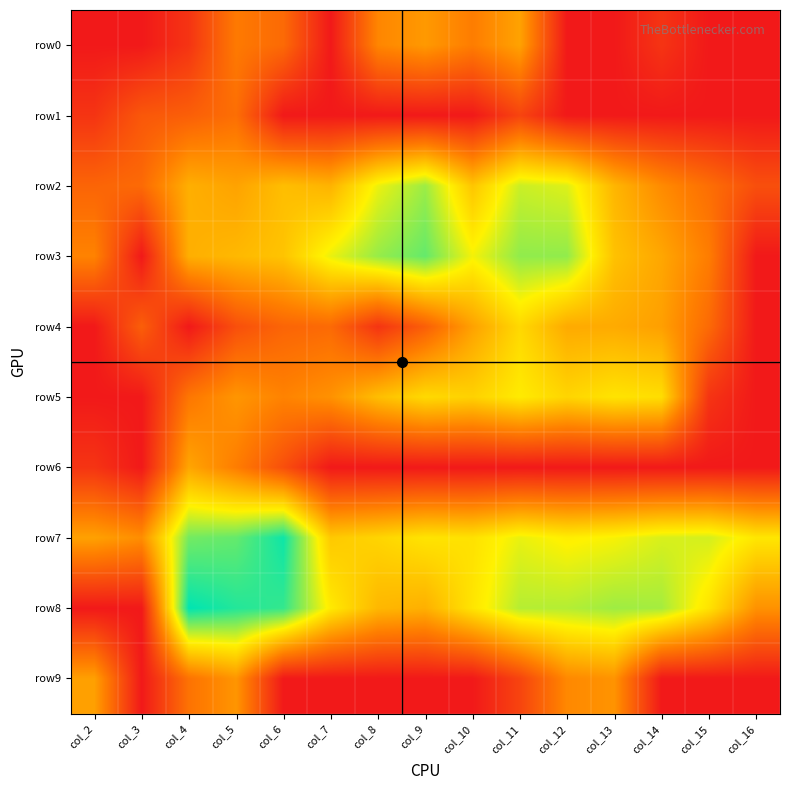

Reading right to left, list all the values displayed in this chart.

row0: col_16=0.0	col_15=0.0	col_14=0.7	col_13=0.0	col_12=0.0	col_11=3.4	col_10=2.6	col_9=3.2	col_8=2.8	col_7=0.0	col_6=2.1	col_5=2.5	col_4=0.7	col_3=0.0	col_2=0.0
row1: col_16=0.0	col_15=0.0	col_14=0.0	col_13=0.0	col_12=0.0	col_11=1.1	col_10=0.0	col_9=0.0	col_8=0.0	col_7=0.0	col_6=0.0	col_5=2.2	col_4=1.8	col_3=1.6	col_2=0.7
row2: col_16=1.4	col_15=2.2	col_14=2.9	col_13=3.9	col_12=5.6	col_11=5.8	col_10=4.2	col_9=6.3	col_8=5.4	col_7=3.8	col_6=4.1	col_5=3.4	col_4=3.7	col_3=2.1	col_2=1.9
row3: col_16=0.0	col_15=2.6	col_14=3.5	col_13=4.1	col_12=6.4	col_11=6.4	col_10=5.4	col_9=6.8	col_8=6.3	col_7=5.5	col_6=4.2	col_5=3.9	col_4=3.7	col_3=0.0	col_2=2.7
row4: col_16=0.0	col_15=2.1	col_14=3.4	col_13=3.6	col_12=3.6	col_11=4.7	col_10=3.4	col_9=1.8	col_8=0.7	col_7=2.1	col_6=1.9	col_5=1.4	col_4=0.0	col_3=1.8	col_2=0.0
row5: col_16=0.0	col_15=0.7	col_14=4.8	col_13=4.9	col_12=4.6	col_11=5.1	col_10=4.5	col_9=4.7	col_8=4.1	col_7=3.0	col_6=2.7	col_5=3.1	col_4=2.4	col_3=0.0	col_2=0.0
row6: col_16=0.0	col_15=0.0	col_14=0.0	col_13=0.0	col_12=0.0	col_11=0.0	col_10=0.0	col_9=0.0	col_8=0.0	col_7=0.0	col_6=1.4	col_5=2.6	col_4=3.5	col_3=0.0	col_2=0.7
row7: col_16=5.0	col_15=5.7	col_14=5.6	col_13=5.3	col_12=5.2	col_11=5.5	col_10=4.9	col_9=4.9	col_8=4.6	col_7=4.3	col_6=7.7	col_5=6.8	col_4=6.7	col_3=2.9	col_2=3.4
row8: col_16=3.0	col_15=4.9	col_14=6.2	col_13=6.2	col_12=6.0	col_11=6.0	col_10=4.9	col_9=3.7	col_8=3.9	col_7=5.1	col_6=7.3	col_5=7.5	col_4=7.9	col_3=0.0	col_2=0.0
row9: col_16=0.0	col_15=0.0	col_14=0.0	col_13=3.1	col_12=2.8	col_11=1.1	col_10=0.0	col_9=0.0	col_8=0.0	col_7=0.0	col_6=0.0	col_5=3.1	col_4=2.3	col_3=0.0	col_2=3.4